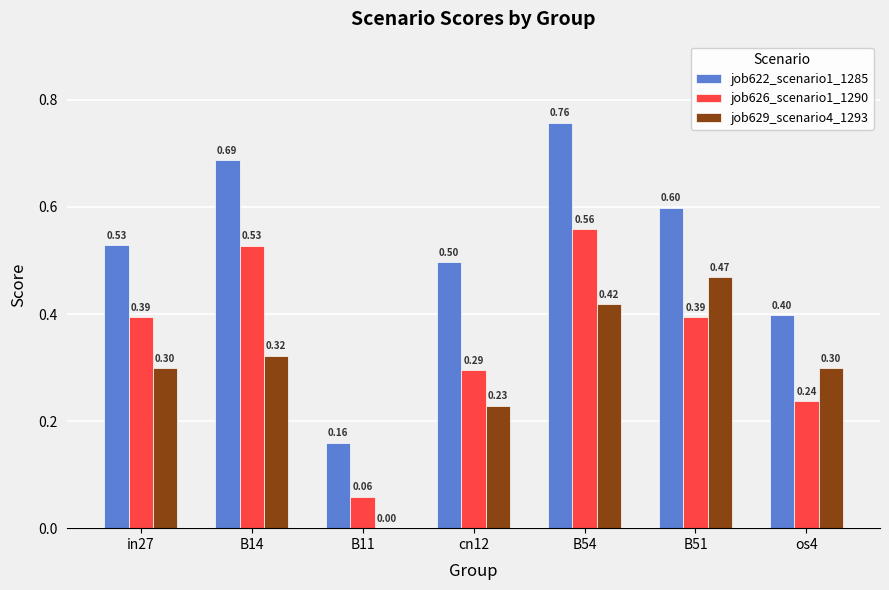

Is the value of job622_scenario1_1285 at B11 greater than the value of job626_scenario1_1290 at in27?

No